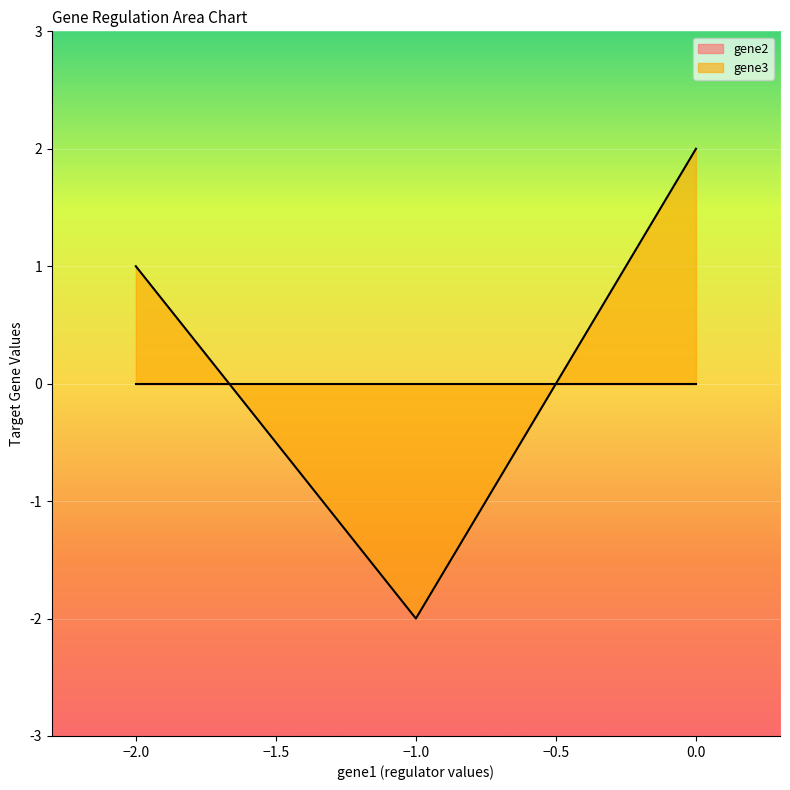

True or false: gene3 has a value of 0 at gene1.

False